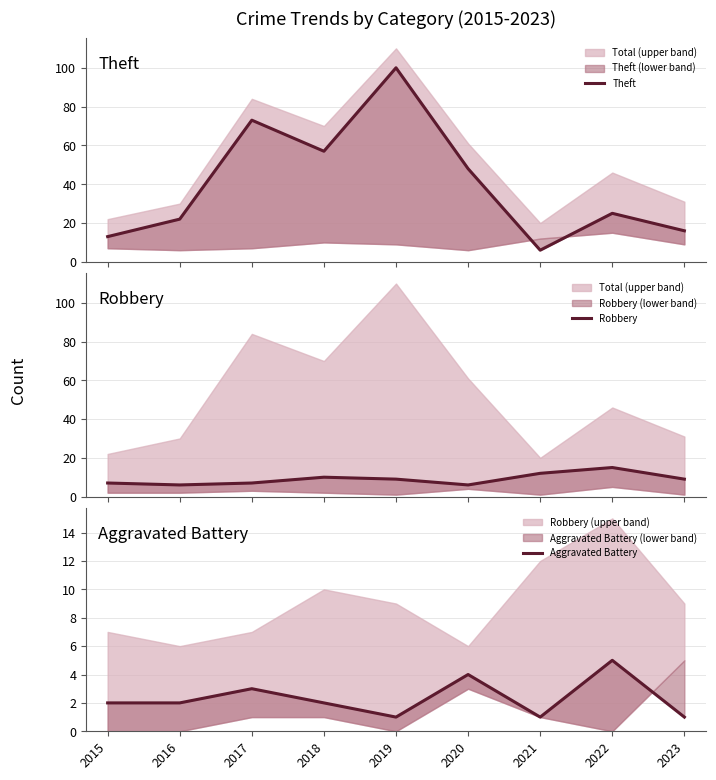

Count the number of categories in the chart.

9